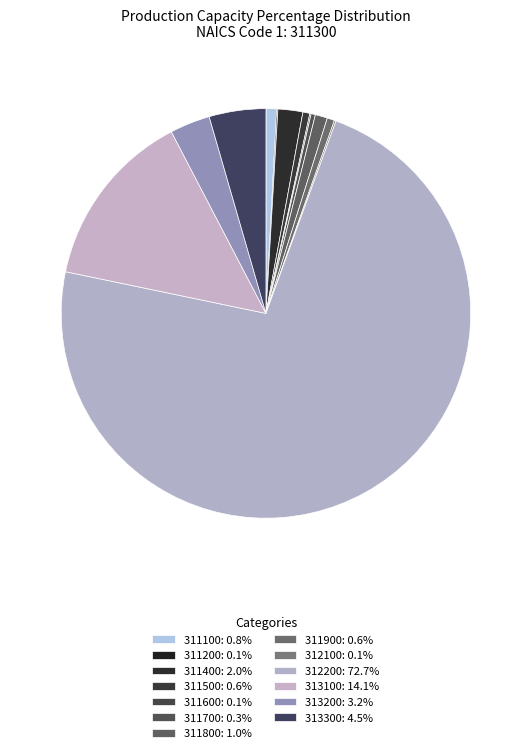

Which slice is the largest?

312200